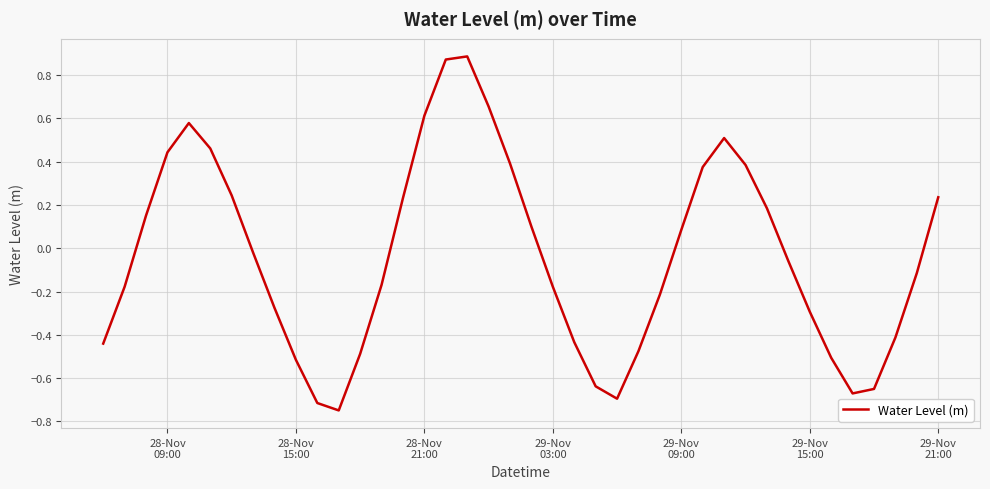

What is the difference between the maximum and minimum values?

1.6